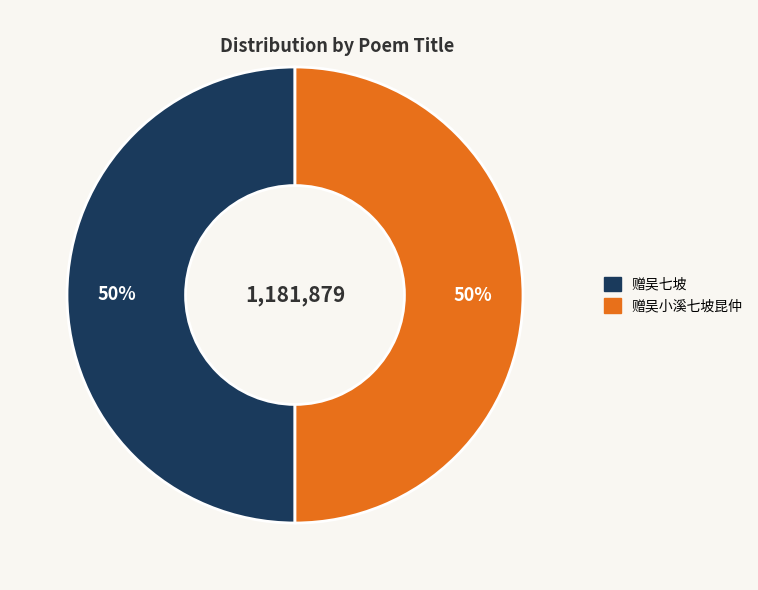

Is the sum of 赠吴小溪七坡昆仲 and 赠吴七坡 greater than half?

Yes